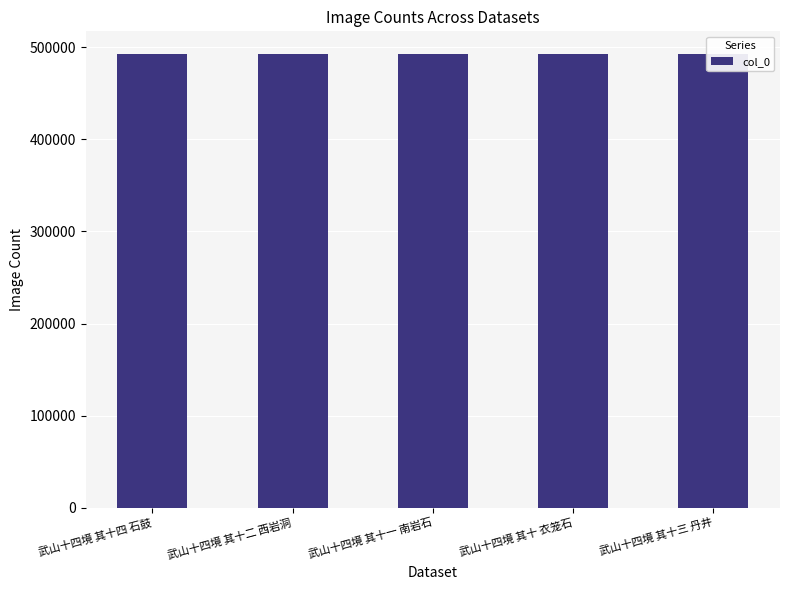

Is it true that the value at 武山十四境 其十 衣笼石 is 883964?

False